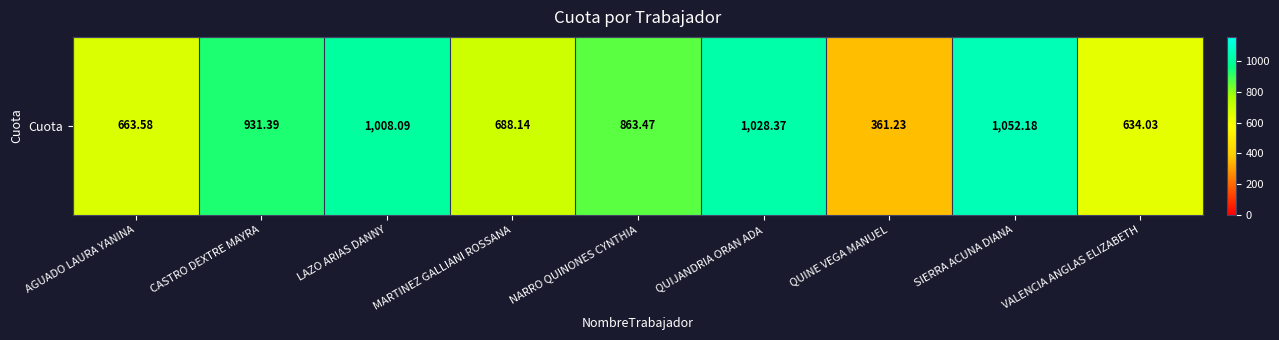

The value at LAZO ARIAS DANNY is 1008.1. True or false?

True